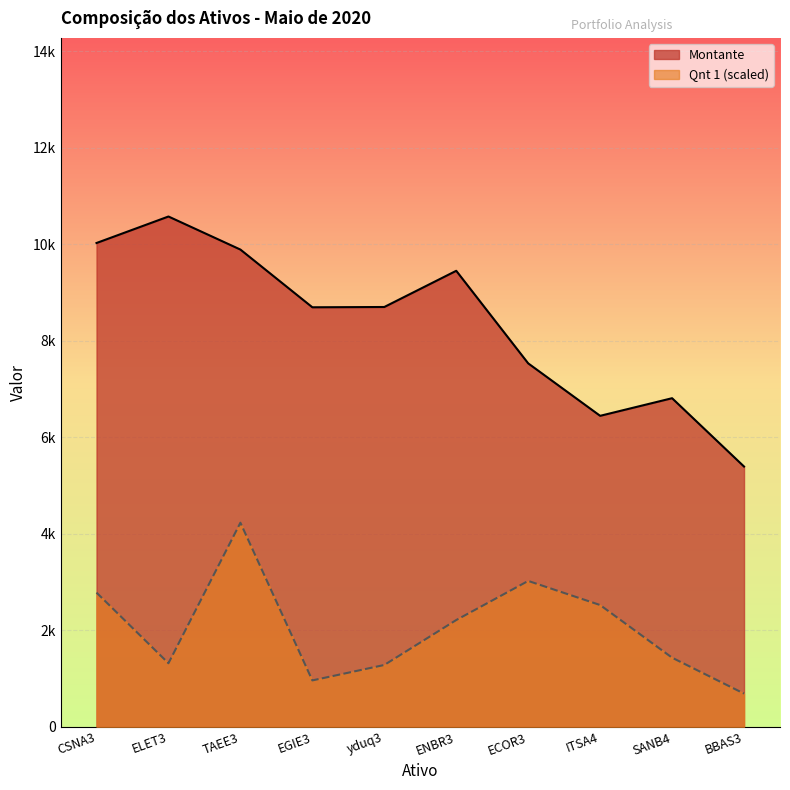

What is the label of the 10th point from the right?

CSNA3